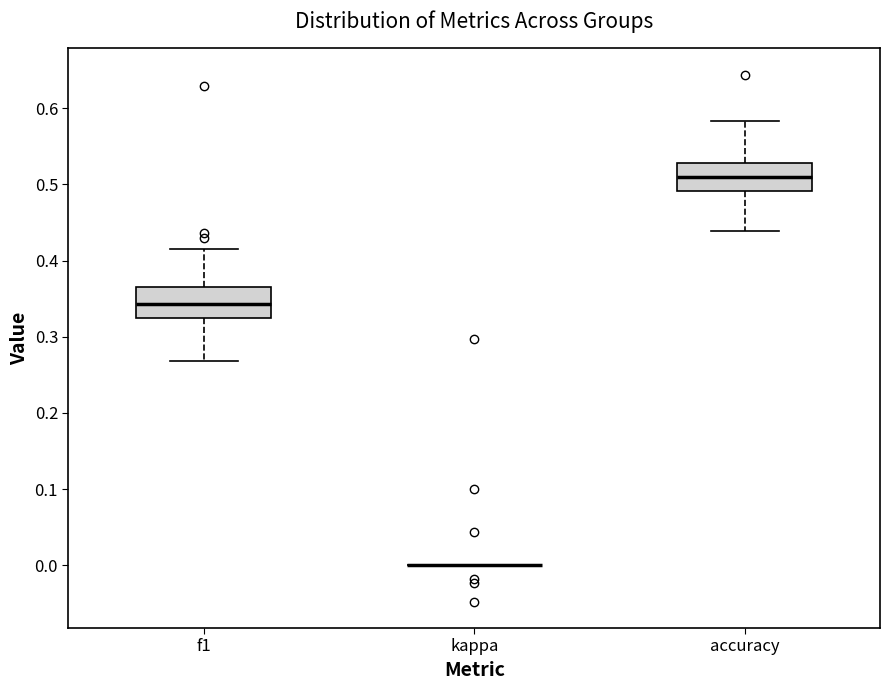

Reading left to right, read every box against the y-axis: the position of its median line, the range the box covers, and the ends of its whiskers. The values are not printed on the chart, so give them approximately, as read against the axis.

f1: median 0.34, box 0.32 to 0.37, whiskers 0.27 to 0.42
kappa: box collapsed to a line at 0.00, whiskers 0.00 to 0.00
accuracy: median 0.51, box 0.49 to 0.53, whiskers 0.44 to 0.58